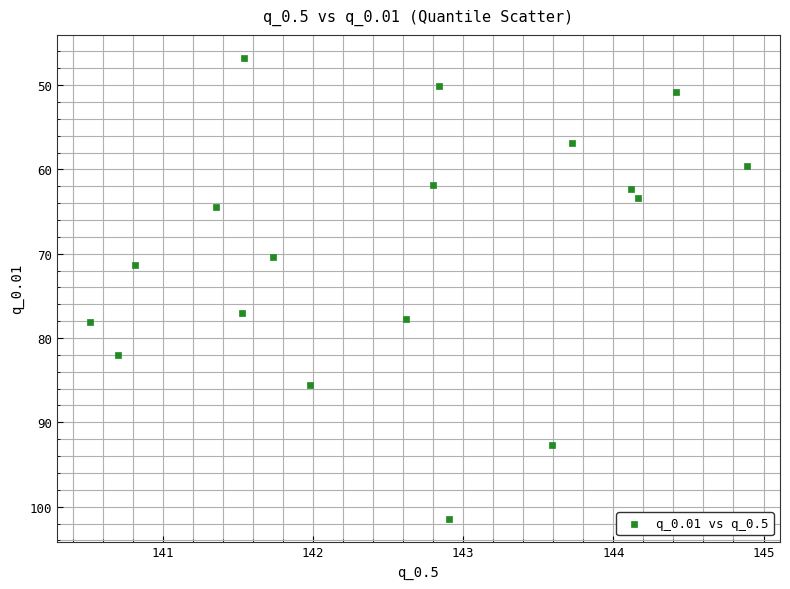

What is the range of Y values (max minus min)?

54.6